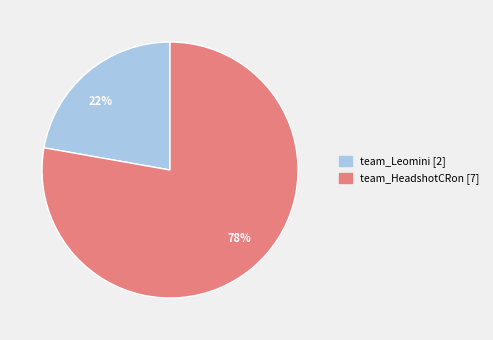

Which slice is the largest?

team_HeadshotCRon